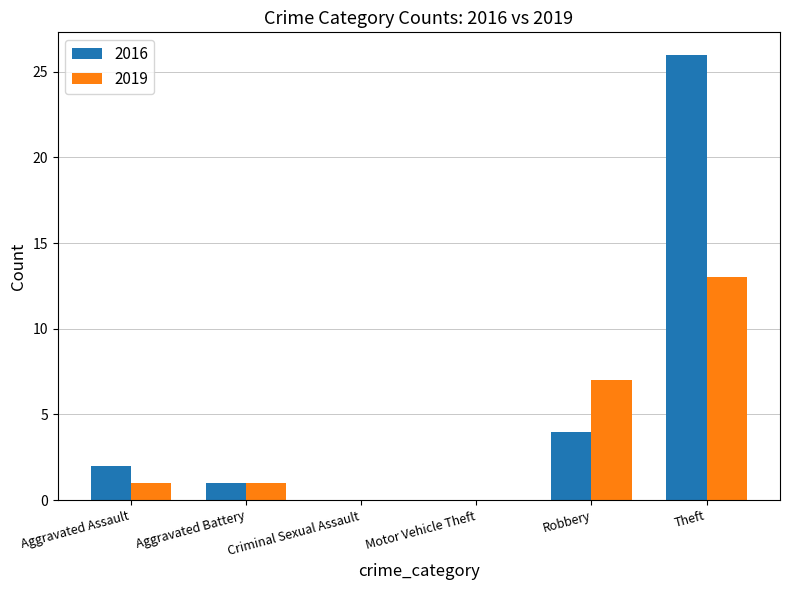

True or false: 2016 has a value of 10 at Criminal Sexual Assault.

False